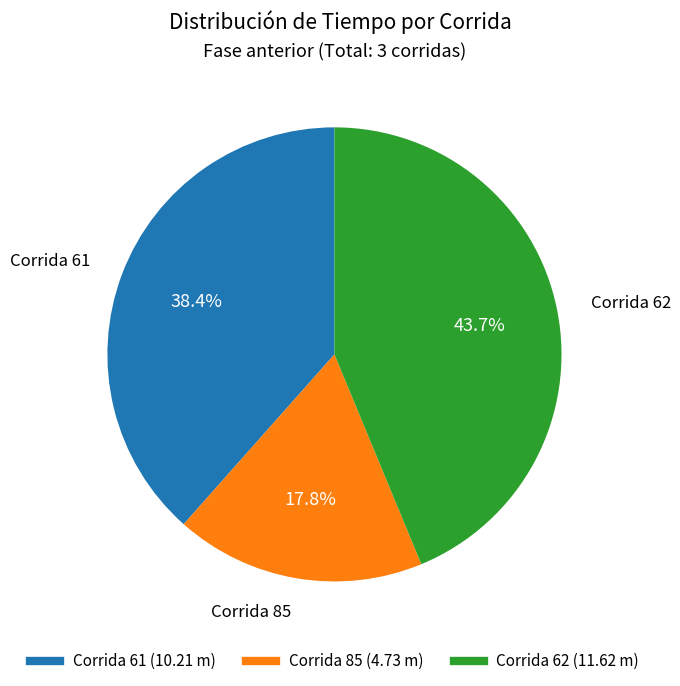

Does any single category account for the majority?

No